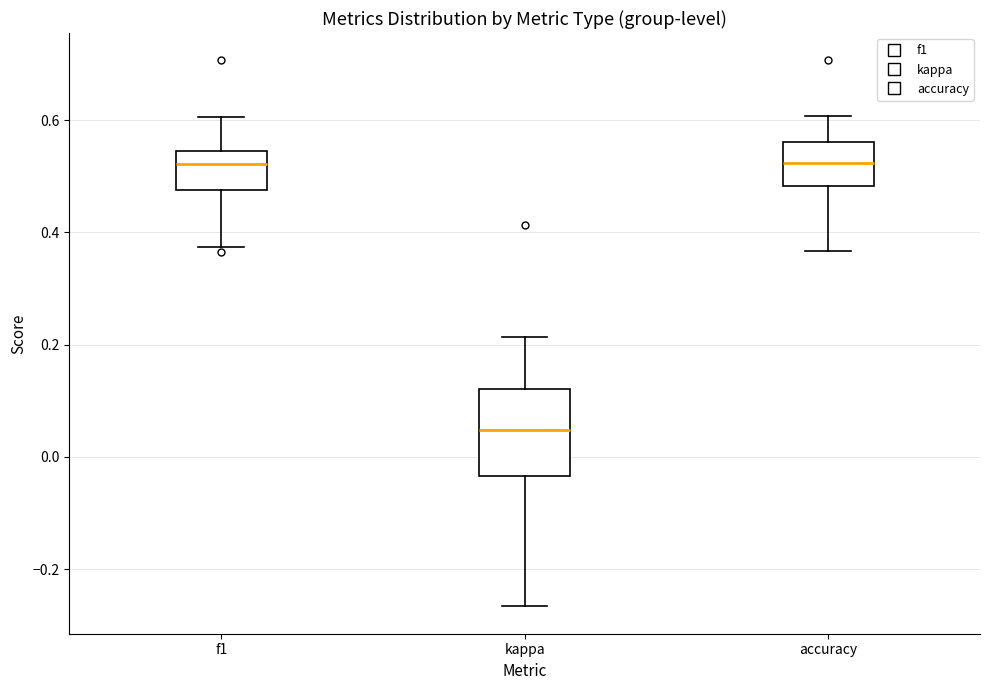

Where is the lower edge of the box for accuracy on the y-axis? The values are not printed on the chart, so give them approximately, as read against the axis.

0.48